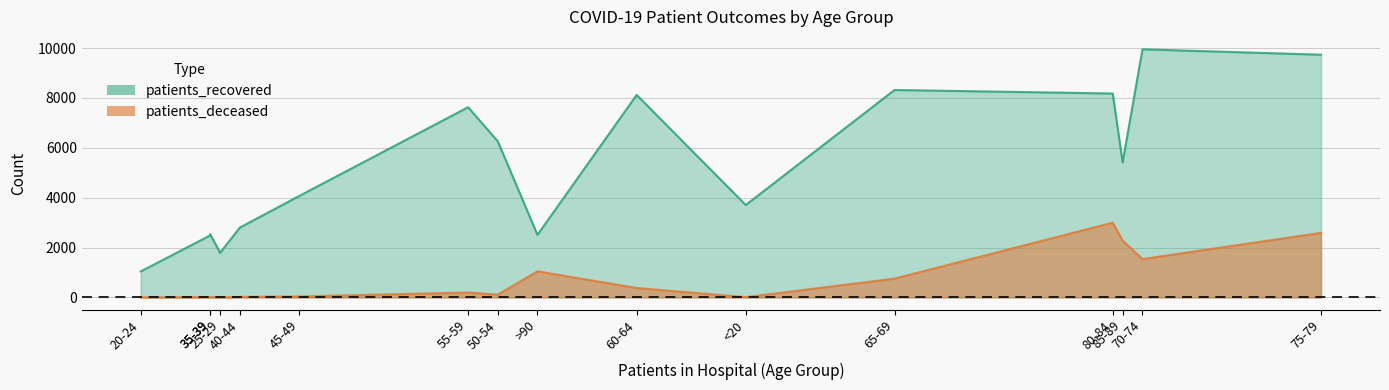

Is it true that patients_deceased equals 90 at 55-59?

False